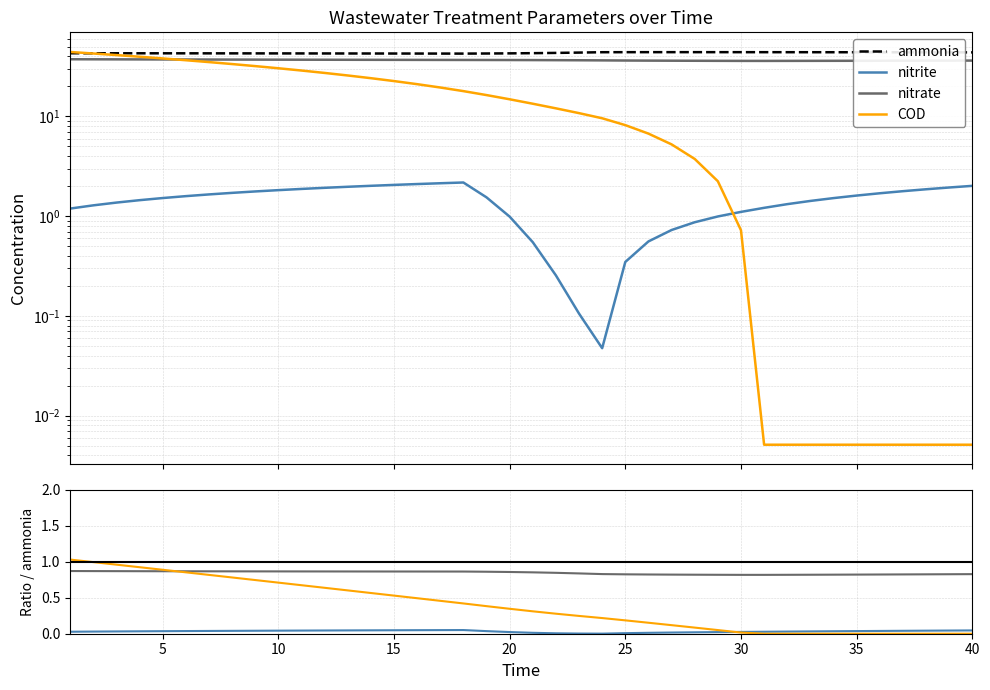

True or false: nitrate has a value of 0.9 at 5.

True